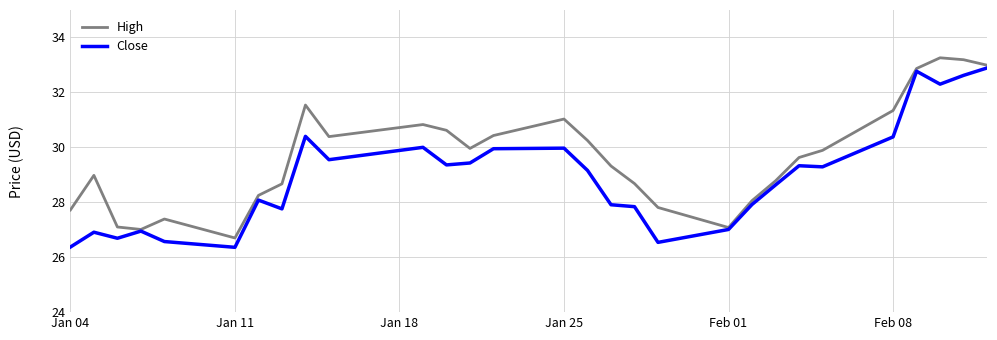

Which series has the largest total across all categories?

High